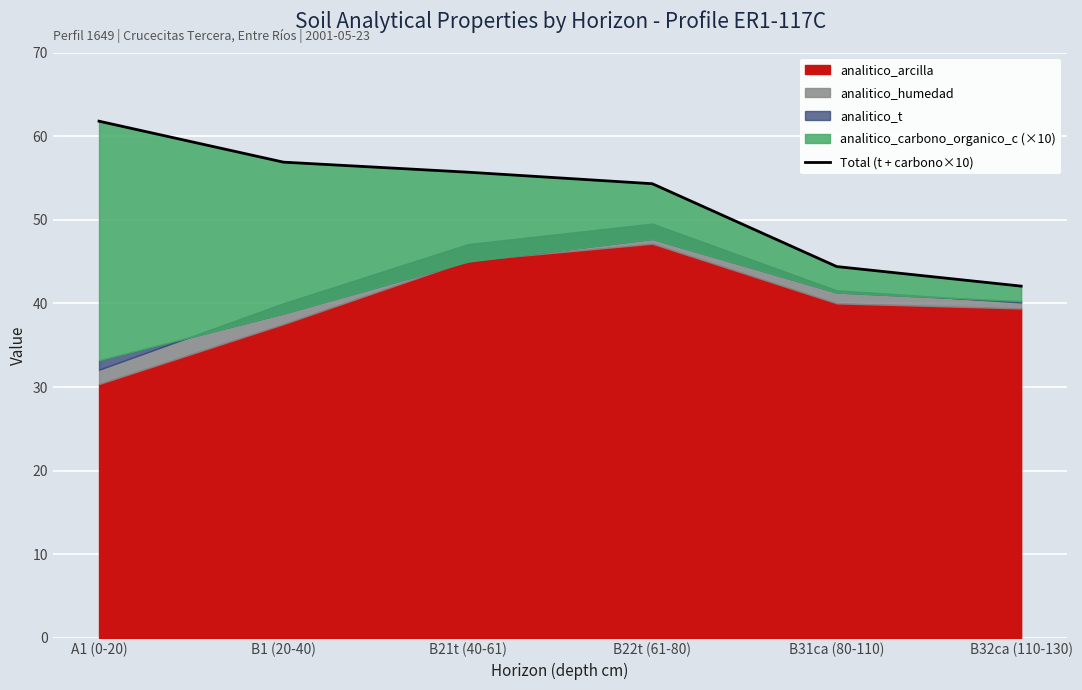

Is it true that the value at B31ca (80-110) is 13.5?

False